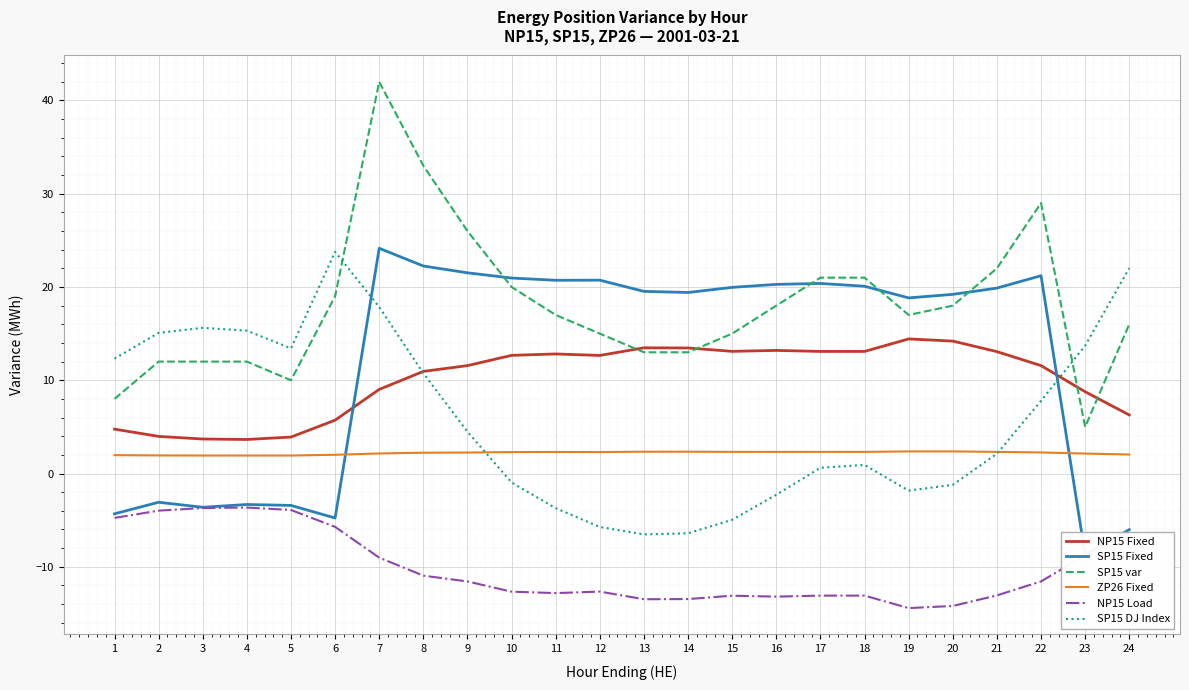

At which label is SP15 var closest to 23?

21